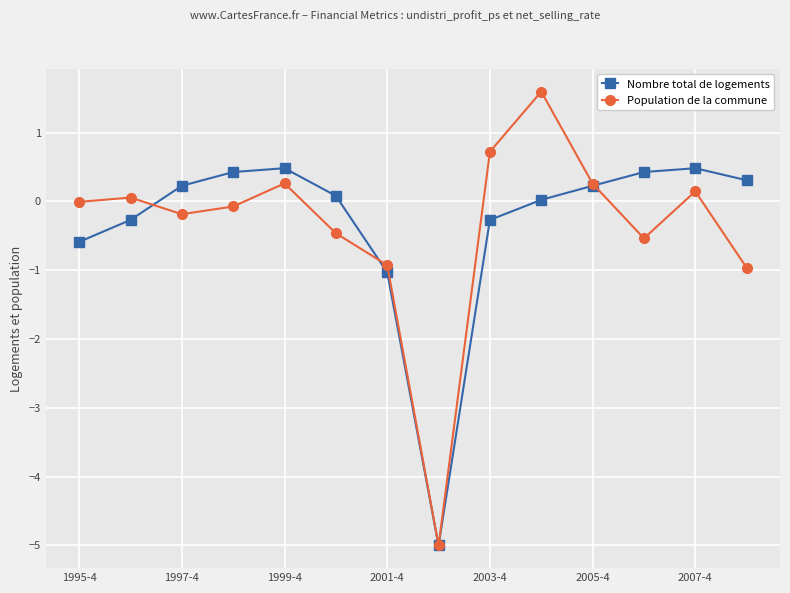

Which series has the largest range (max minus min)?

Population de la commune